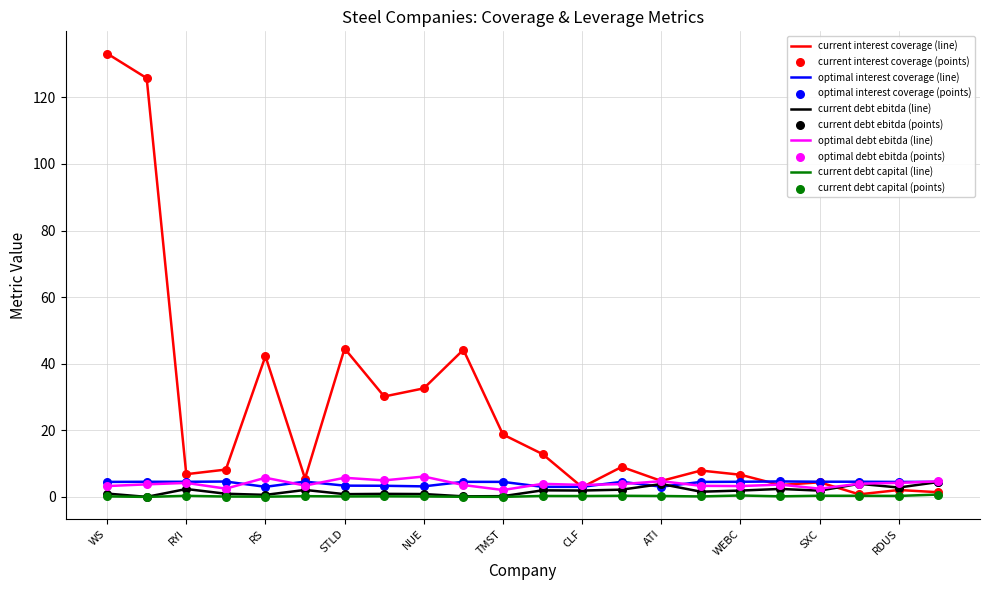

Which series has the largest range (max minus min)?

current interest coverage (line)